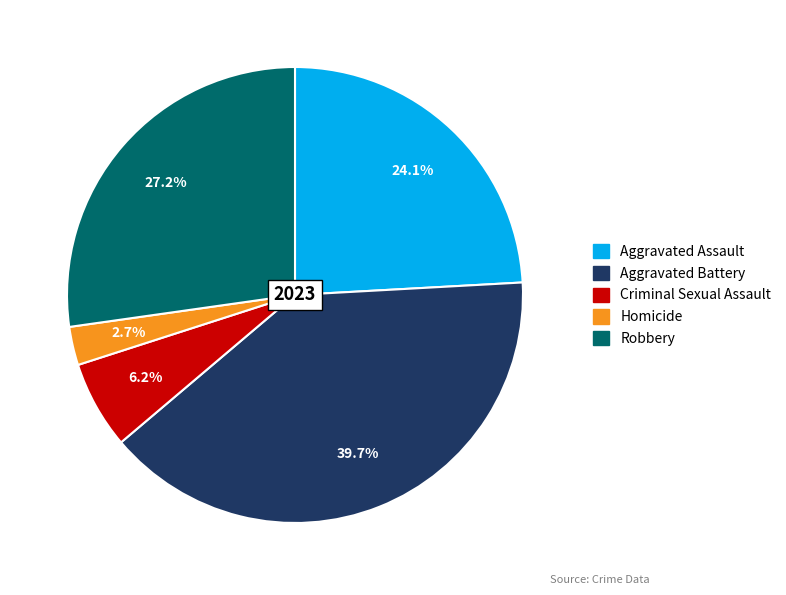

Approximately how many times larger is the value at Criminal Sexual Assault compared to Homicide?

2.3